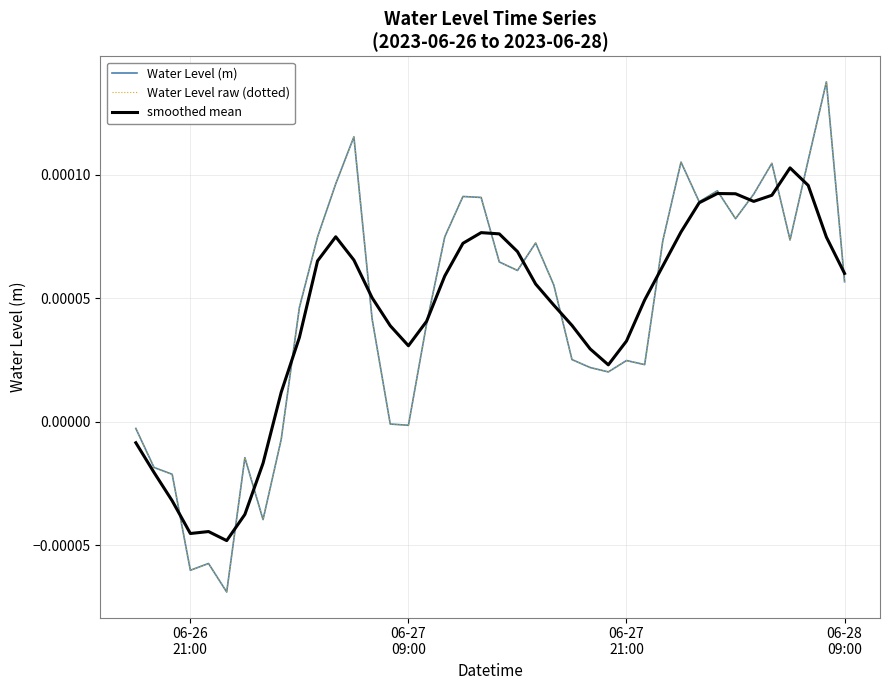

Which series has the largest total across all categories?

Water Level (m)